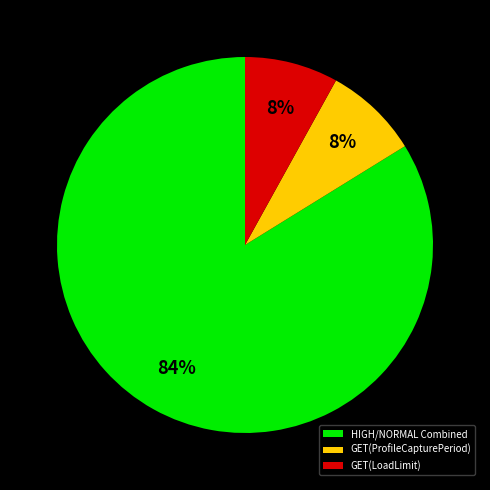

Which has a higher value, HIGH/NORMAL Combined or GET(ProfileCapturePeriod)?

HIGH/NORMAL Combined